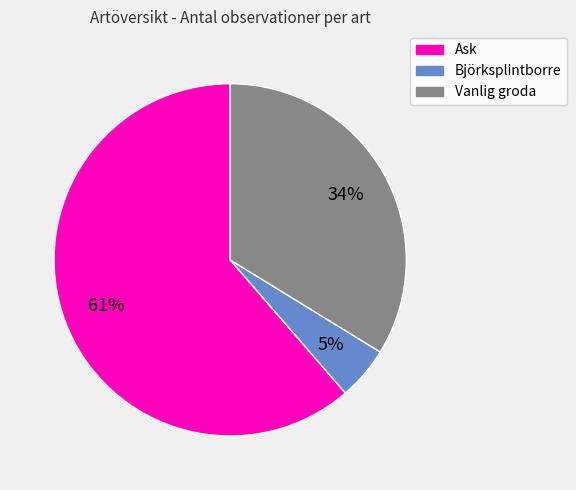

Combined, do Ask and Björksplintborre account for over 50%?

Yes